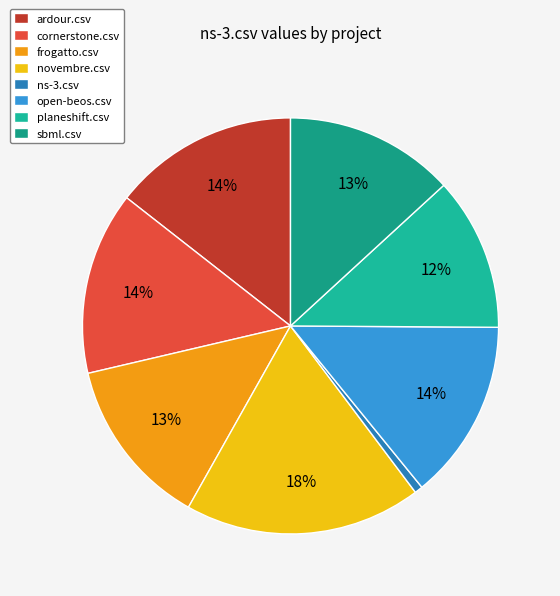

Does ns-3.csv account for over 50% of the chart?

No